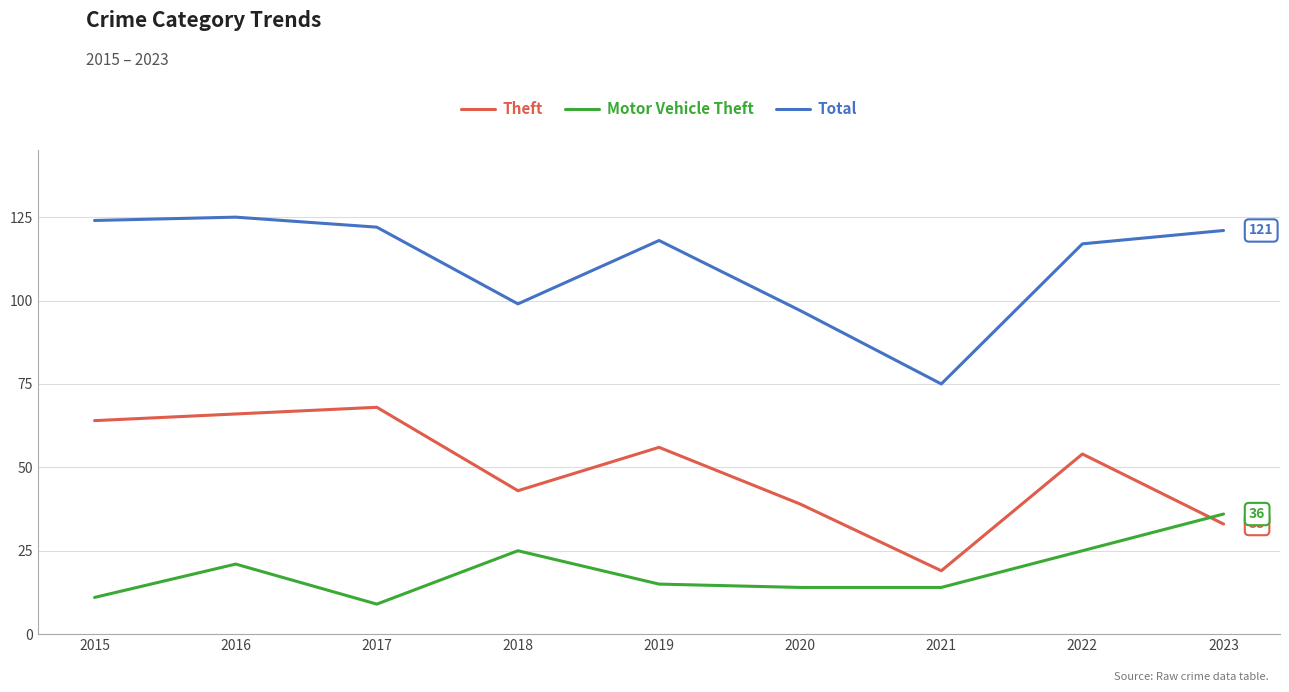

Where does the Theft series first go above 54?

2015